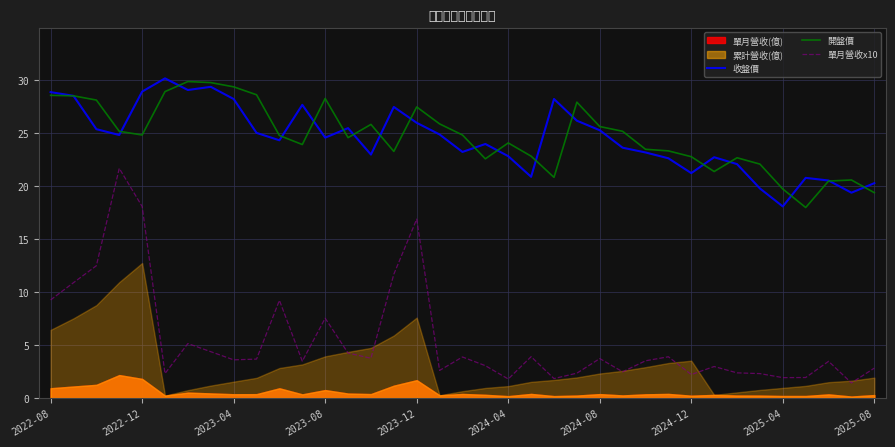

True or false: 收盤價 and 單月營收x10 cross at least once.

False